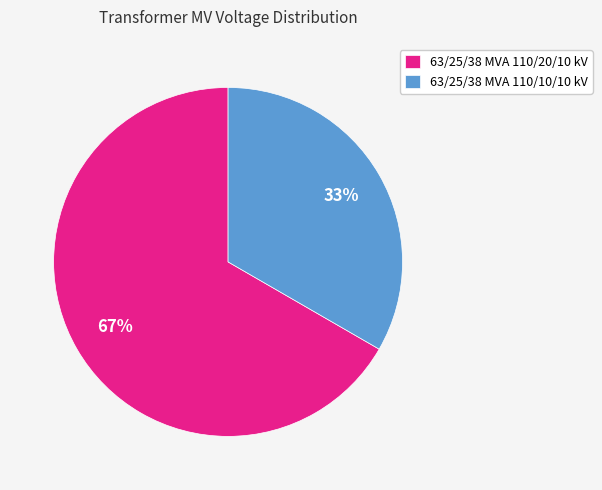

The 63/25/38 MVA 110/10/10 kV slice represents 33% of the pie. True or false?

True